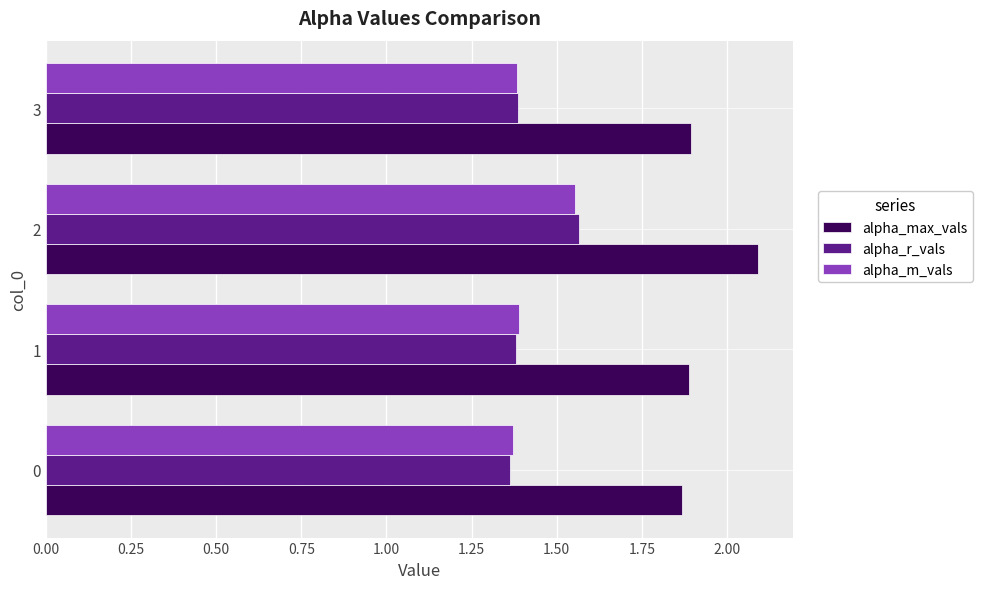

What is the sum of the alpha_r_vals values at 1 and 0?

2.7